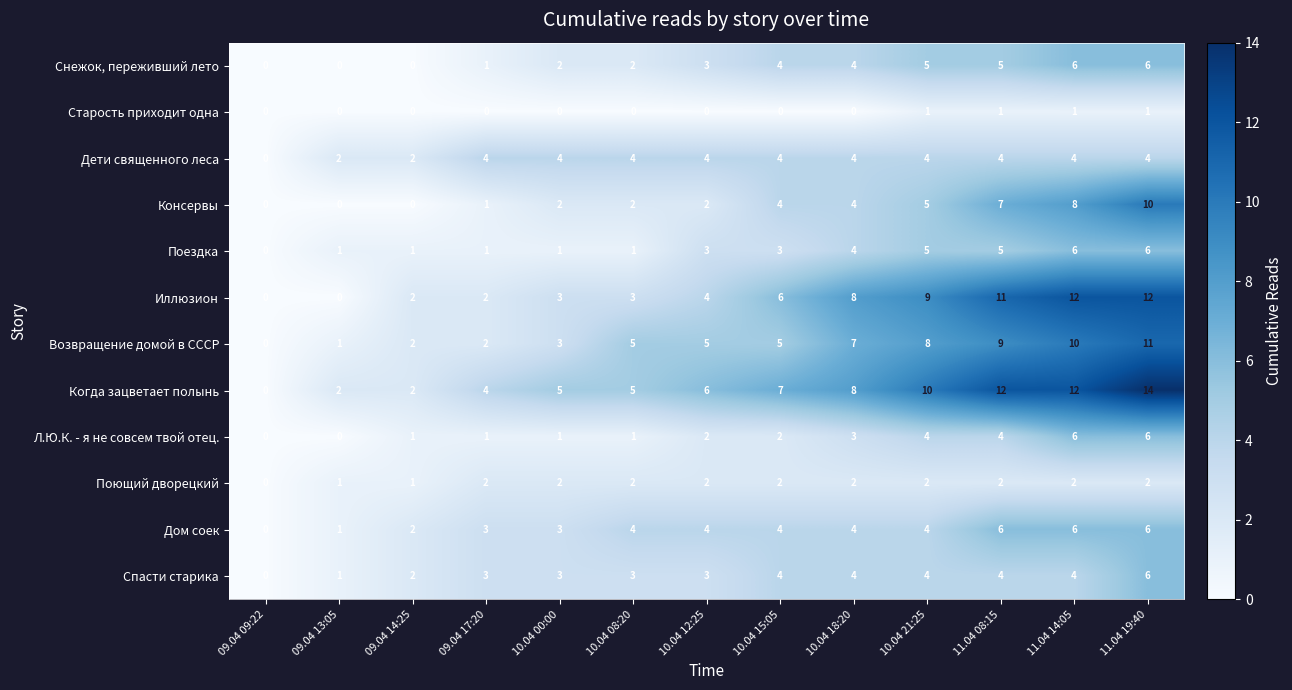

Which series has the largest range (max minus min)?

Когда зацветает полынь